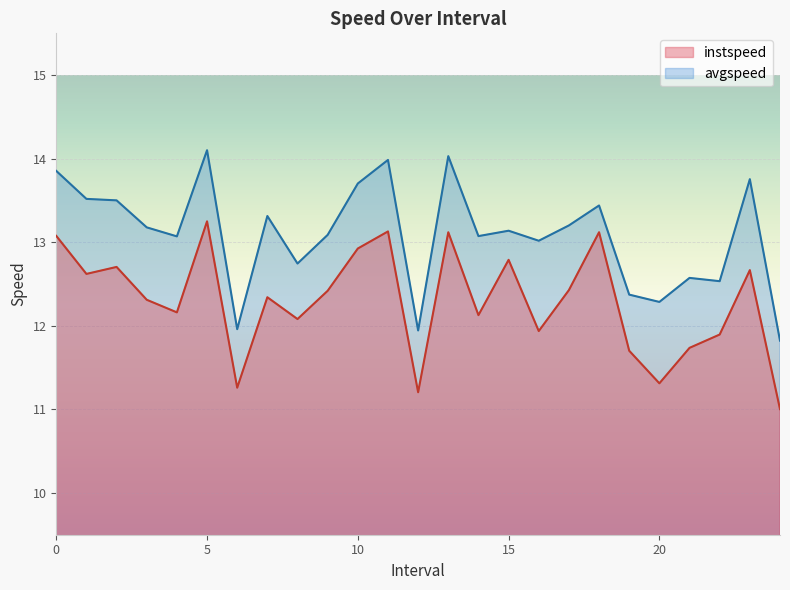

Which has a higher value, 2.0 or 24.0?

2.0